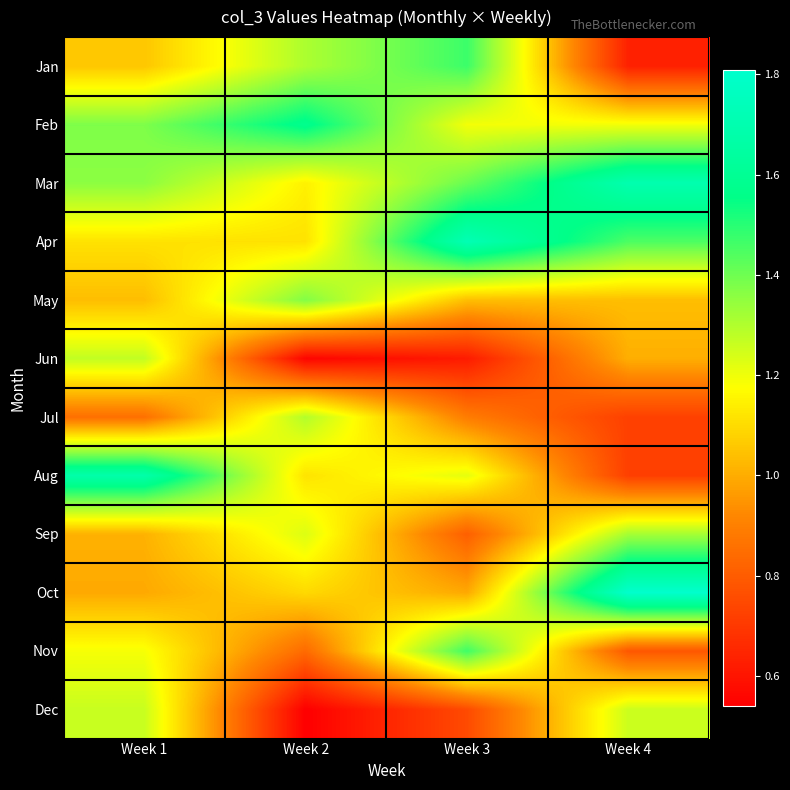

Reading left to right, extract all data points from this chart.

Jan: Week 1=105587259.0	Week 2=130694472.0	Week 3=147018203.0	Week 4=63362541.7
Feb: Week 1=137819822.0	Week 2=157571648.0	Week 3=119251687.2	Week 4=119251687.2
Mar: Week 1=135772692.9	Week 2=114652935.0	Week 3=140794190.0	Week 4=169908558.6
Apr: Week 1=111463607.8	Week 2=111464153.9	Week 3=171777237.0	Week 4=144777019.0
May: Week 1=103636692.2	Week 2=137297554.3	Week 3=103838141.4	Week 4=103761240.9
Jun: Week 1=127299495.1	Week 2=55614857.6	Week 3=61879902.6	Week 4=100549672.3
Jul: Week 1=85564326.7	Week 2=129703738.9	Week 3=89050270.8	Week 4=72277633.0
Aug: Week 1=168000029.8	Week 2=111742234.3	Week 3=121497715.1	Week 4=71863722.1
Sep: Week 1=101145196.7	Week 2=122941038.0	Week 3=80968961.9	Week 4=131747624.9
Oct: Week 1=99274090.1	Week 2=109549781.0	Week 3=99238570.3	Week 4=180859552.3
Nov: Week 1=118802761.5	Week 2=84071597.8	Week 3=146610016.2	Week 4=78645707.2
Dec: Week 1=126198613.6	Week 2=54071902.9	Week 3=75075435.7	Week 4=125799408.0